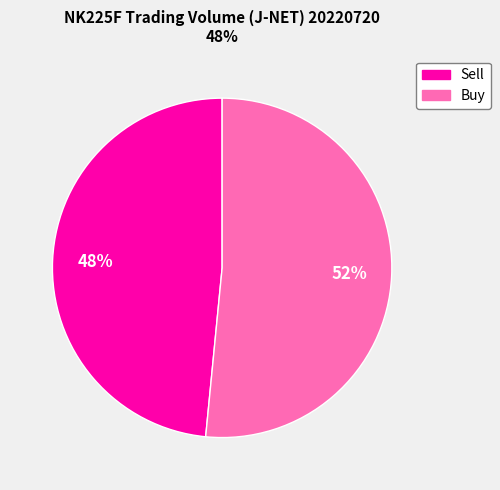

Is there a majority slice in this chart?

Yes